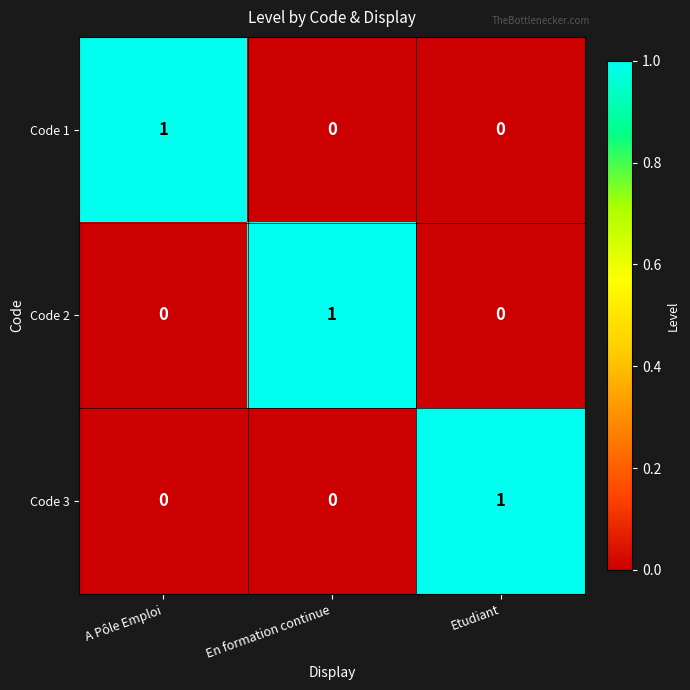

The value of Code 2 at En formation continue is 1. True or false?

True